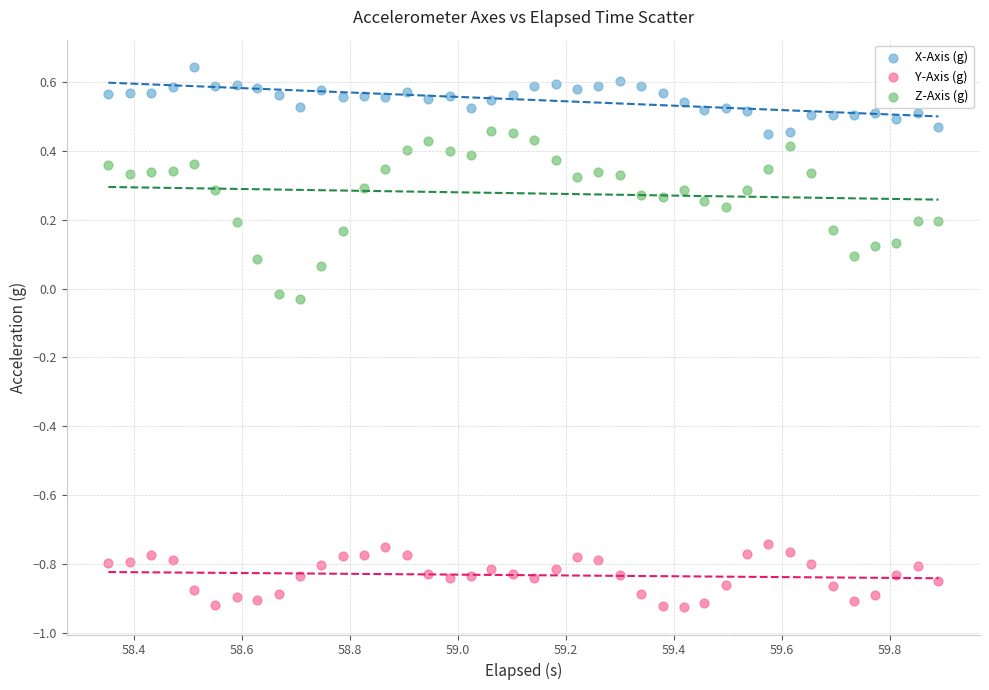

Across all data points, what is the range of X values (max minus min)?

1.5